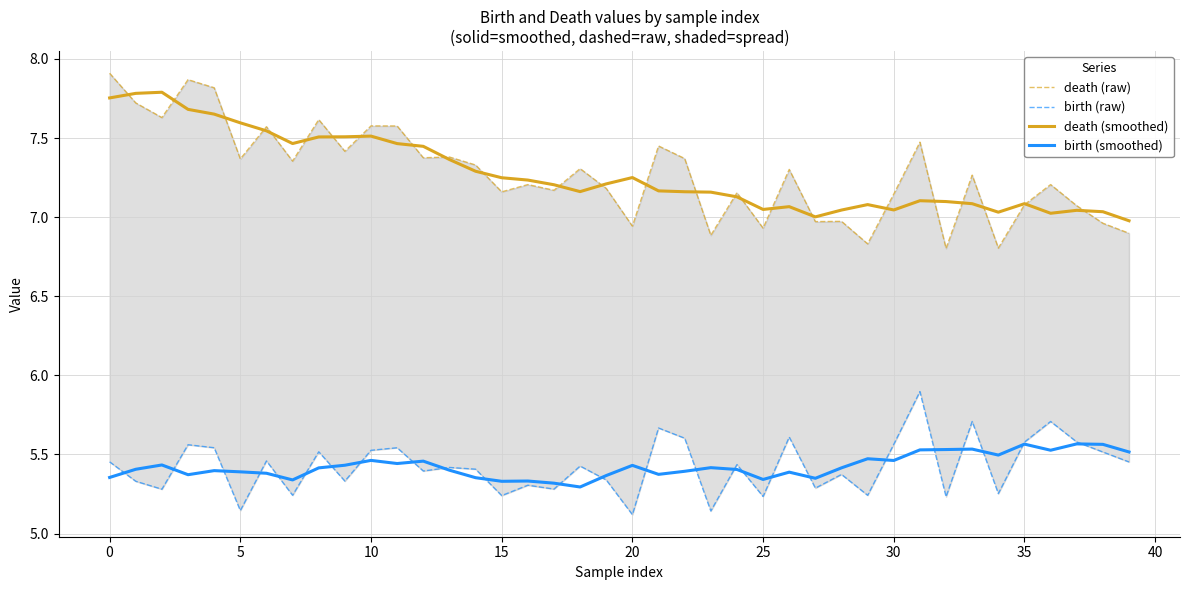

True or false: death (smoothed) and birth (smoothed) cross at least once.

False